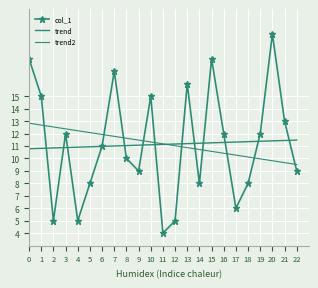

The value at 4 is 5. True or false?

True